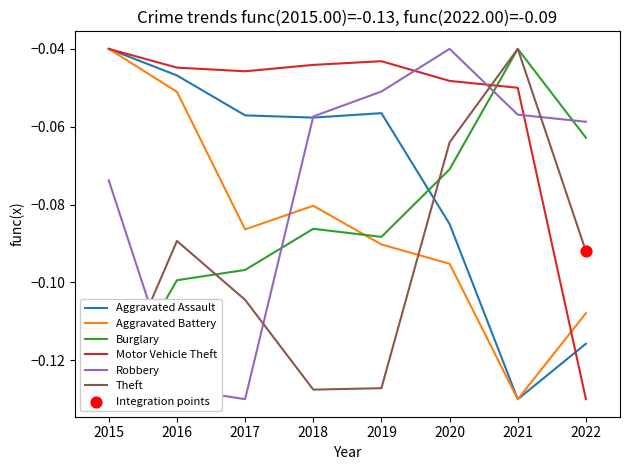

What is the total value across all series at 2022?

-0.6